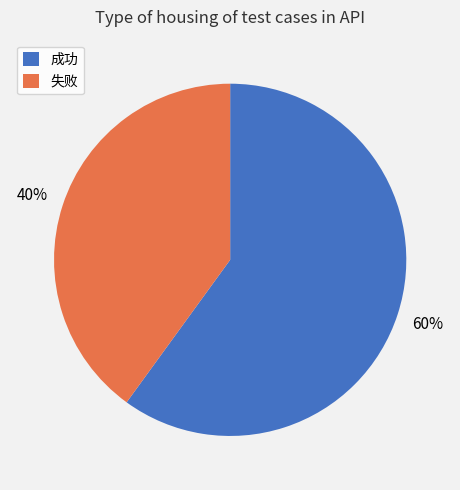

Which slice is the smallest?

失败